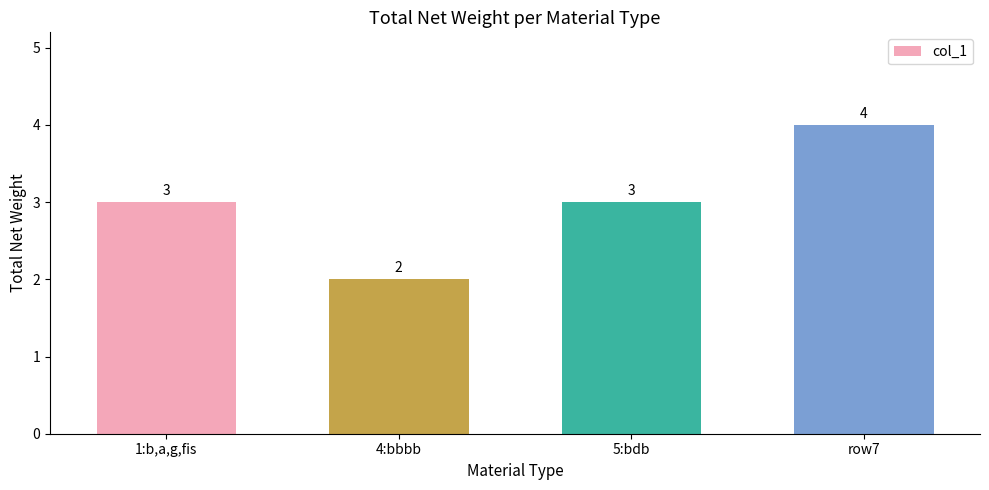

Which category has the highest value across all series?

row7